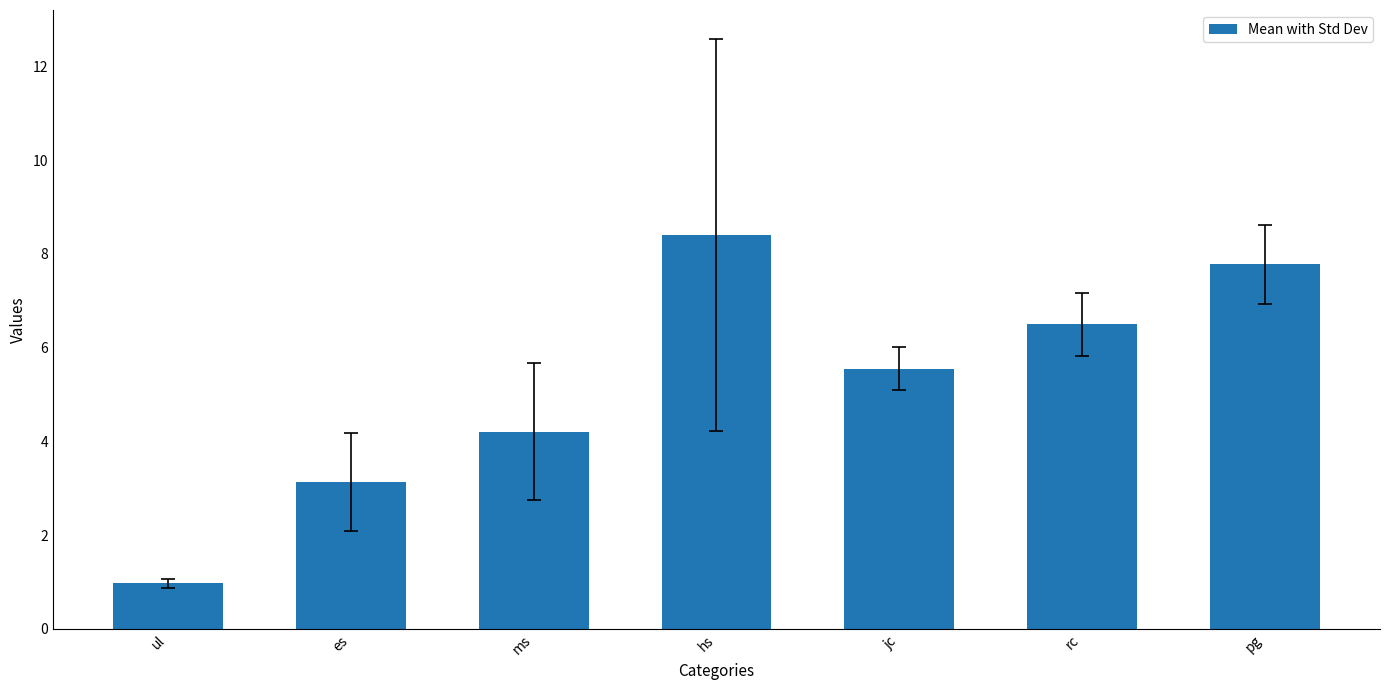

How many bars are there in total?

7